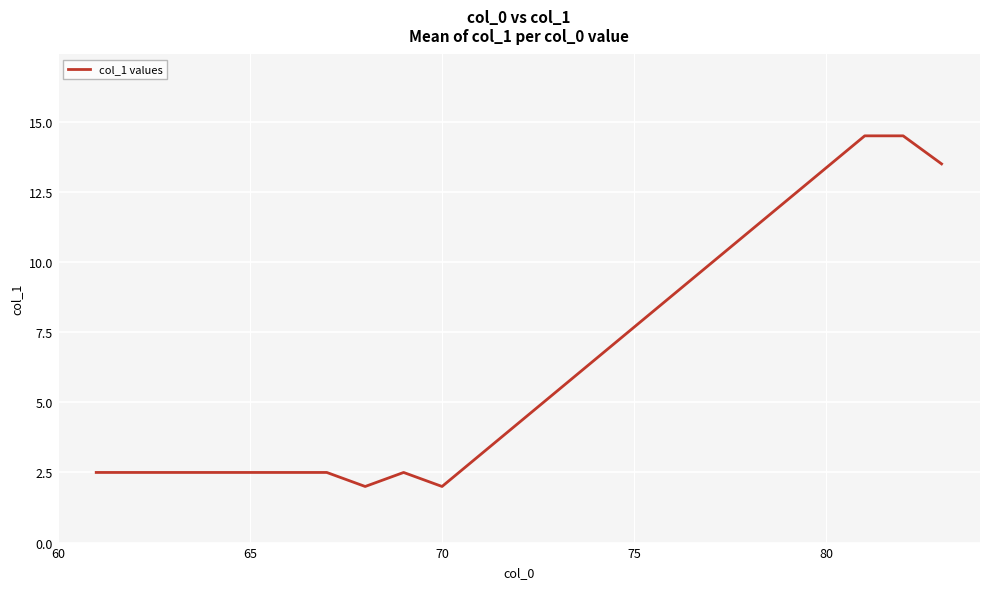

Reading left to right, what are all the values shown in this chart?

2.5	2.5	2.5	2.5	2.5	2.5	2.5	2.0	2.5	2.0	14.5	14.5	13.5